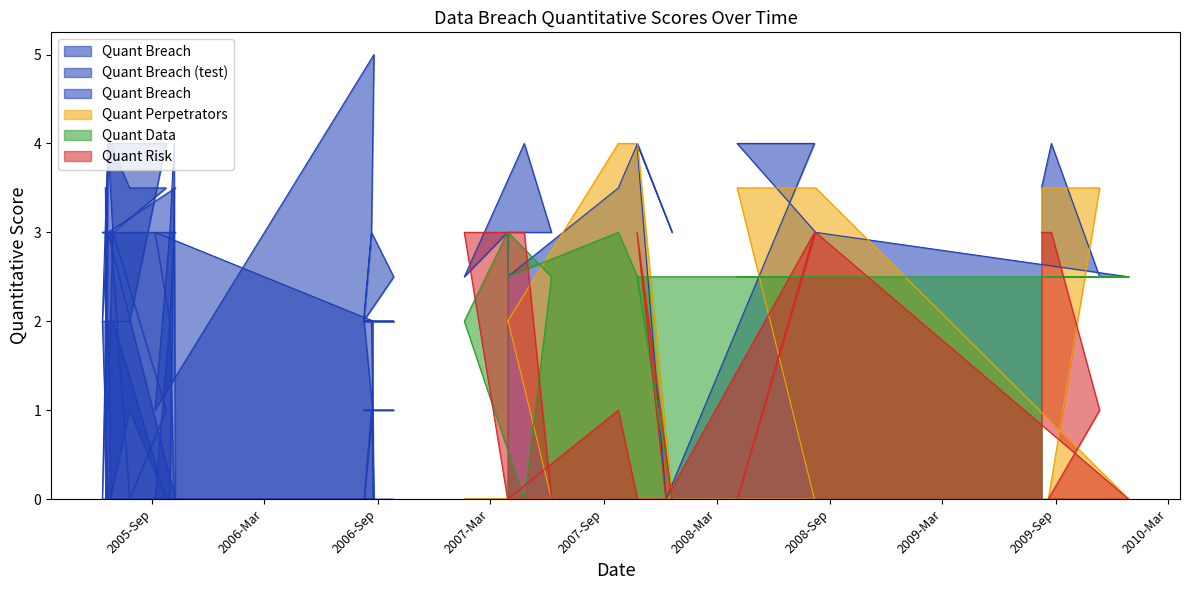

Does the chart display data point markers on the line(s)?

No